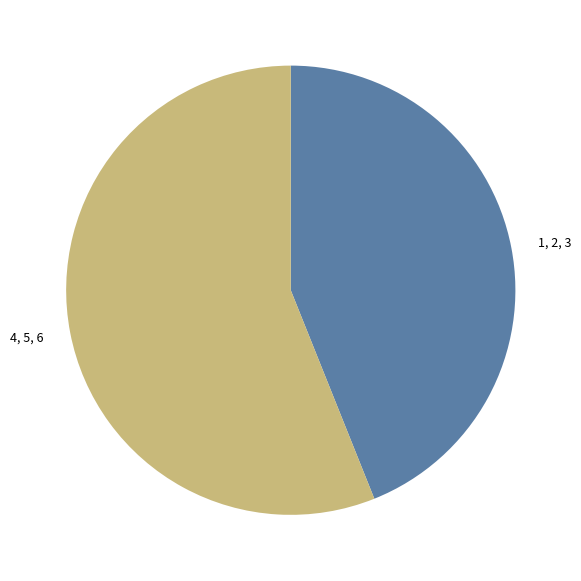

Between 4, 5, 6 and 1, 2, 3, which is larger?

4, 5, 6